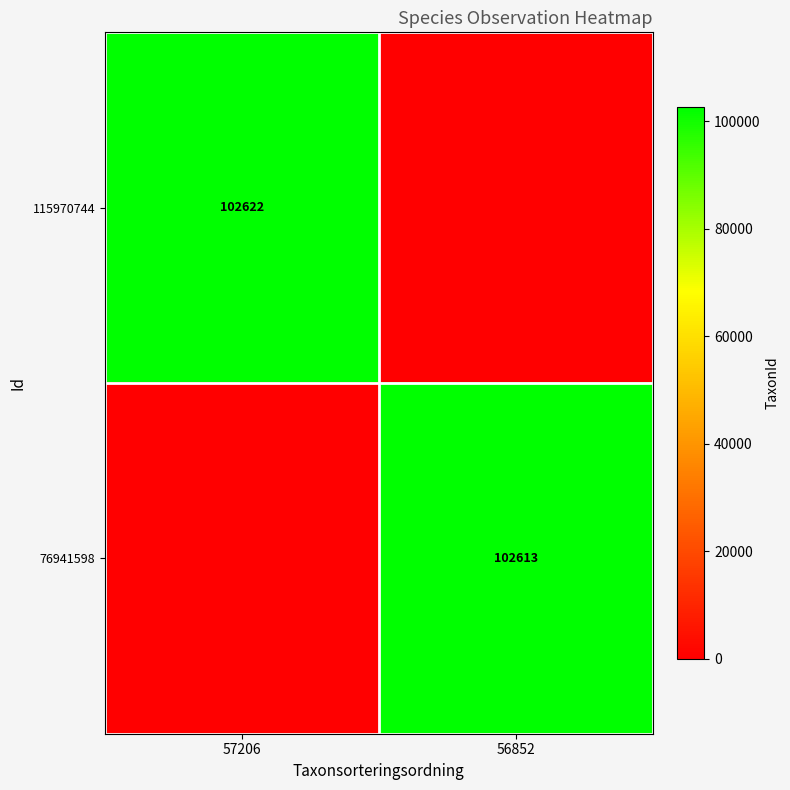

Is it true that 115970744 equals 146248 at 57206?

False